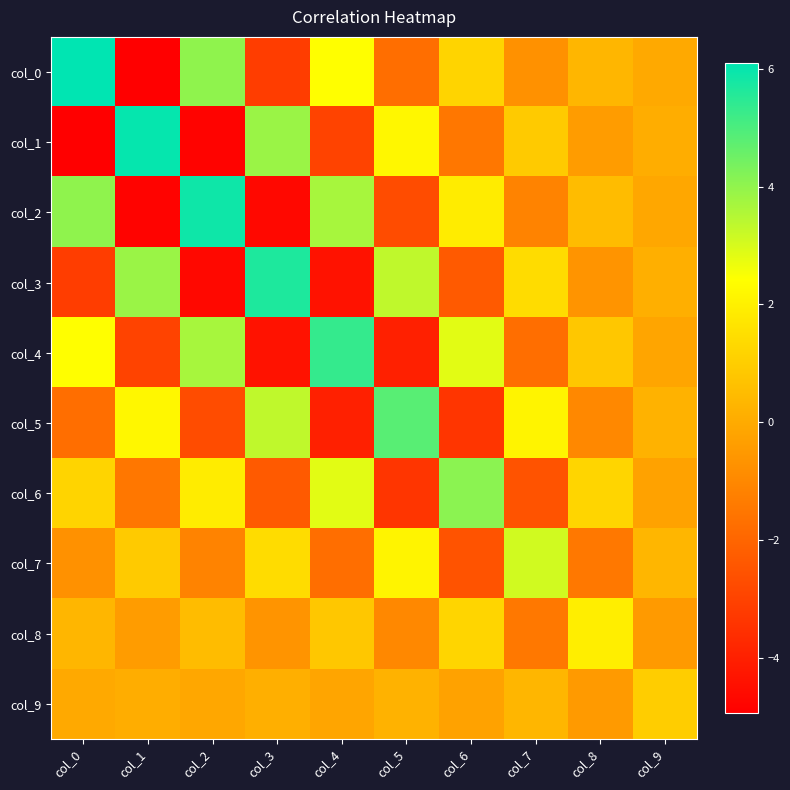

Reading left to right, list all the values displayed in this chart.

col_0: col_0=6.1	col_1=-4.9	col_2=4.0	col_3=-3.2	col_4=2.4	col_5=-1.8	col_6=1.2	col_7=-0.7	col_8=0.3	col_9=-0.1
col_1: col_0=-4.9	col_1=6.0	col_2=-4.8	col_3=3.9	col_4=-3.0	col_5=2.2	col_6=-1.5	col_7=0.9	col_8=-0.4	col_9=0.1
col_2: col_0=4.0	col_1=-4.8	col_2=5.9	col_3=-4.7	col_4=3.7	col_5=-2.7	col_6=1.9	col_7=-1.1	col_8=0.5	col_9=-0.1
col_3: col_0=-3.2	col_1=3.9	col_2=-4.7	col_3=5.7	col_4=-4.4	col_5=3.3	col_6=-2.3	col_7=1.4	col_8=-0.6	col_9=0.1
col_4: col_0=2.4	col_1=-3.0	col_2=3.7	col_3=-4.4	col_4=5.3	col_5=-4.0	col_6=2.8	col_7=-1.8	col_8=0.8	col_9=-0.2
col_5: col_0=-1.8	col_1=2.2	col_2=-2.7	col_3=3.3	col_4=-4.0	col_5=4.8	col_6=-3.4	col_7=2.1	col_8=-1.0	col_9=0.2
col_6: col_0=1.2	col_1=-1.5	col_2=1.9	col_3=-2.3	col_4=2.8	col_5=-3.4	col_6=4.1	col_7=-2.5	col_8=1.2	col_9=-0.3
col_7: col_0=-0.7	col_1=0.9	col_2=-1.1	col_3=1.4	col_4=-1.8	col_5=2.1	col_6=-2.5	col_7=3.1	col_8=-1.5	col_9=0.3
col_8: col_0=0.3	col_1=-0.4	col_2=0.5	col_3=-0.6	col_4=0.8	col_5=-1.0	col_6=1.2	col_7=-1.5	col_8=2.0	col_9=-0.5
col_9: col_0=-0.1	col_1=0.1	col_2=-0.1	col_3=0.1	col_4=-0.2	col_5=0.2	col_6=-0.3	col_7=0.3	col_8=-0.5	col_9=1.0